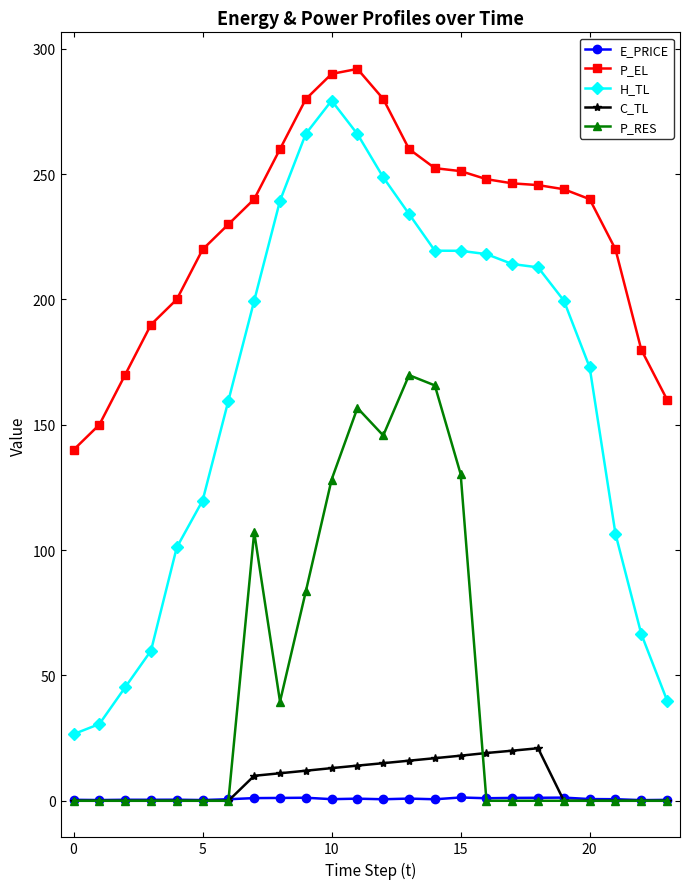

Is this an area chart (filled region under the line)?

No